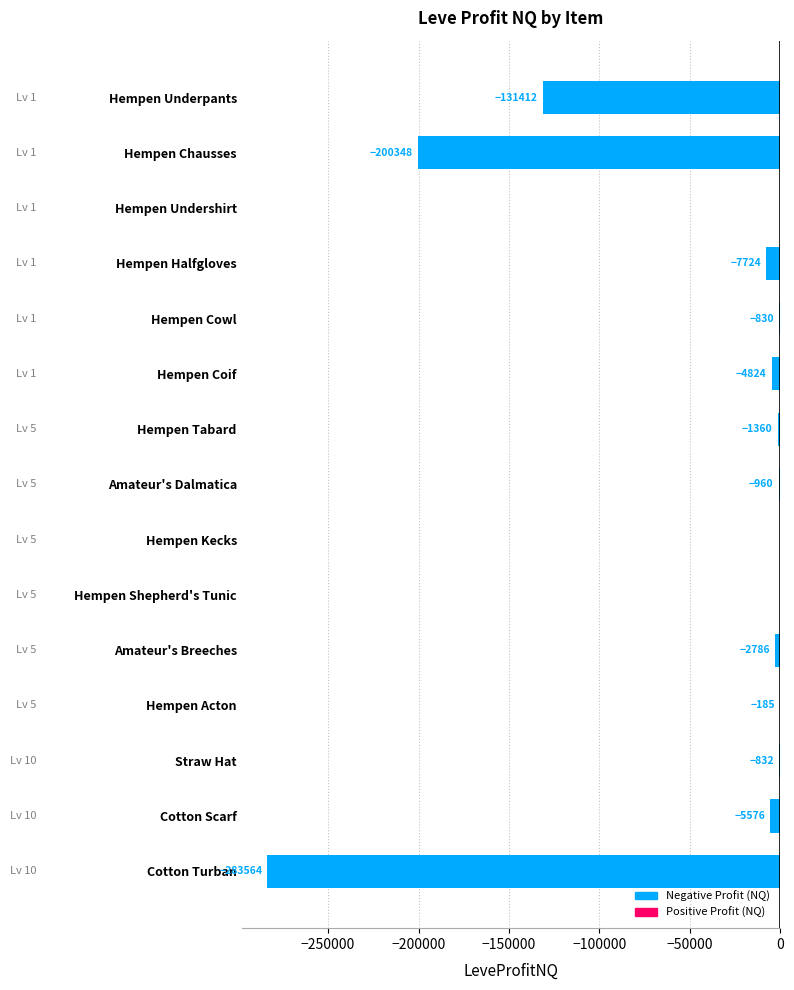

The value at Hempen Tabard is -1360.0. True or false?

True